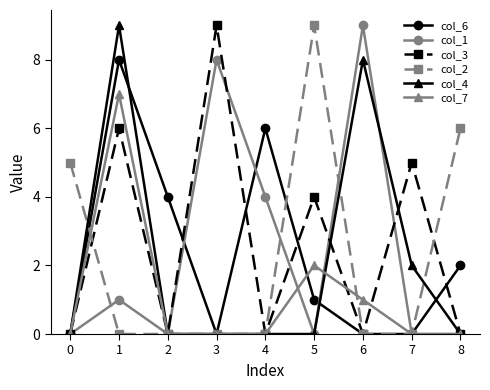

What is the difference between the maximum and minimum values in the col_3 series?

9